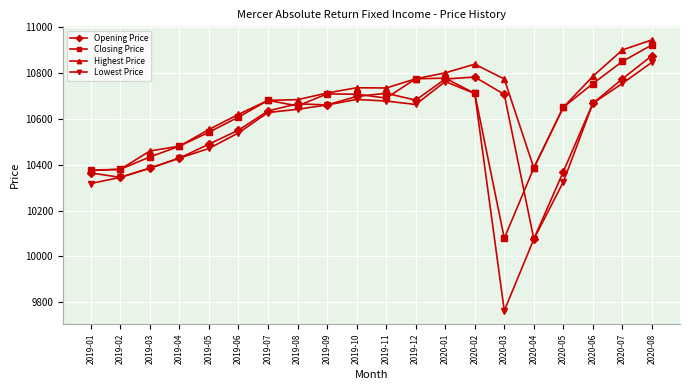

Rank the series by their average value, from highest to lowest.

Highest Price, Closing Price, Opening Price, Lowest Price